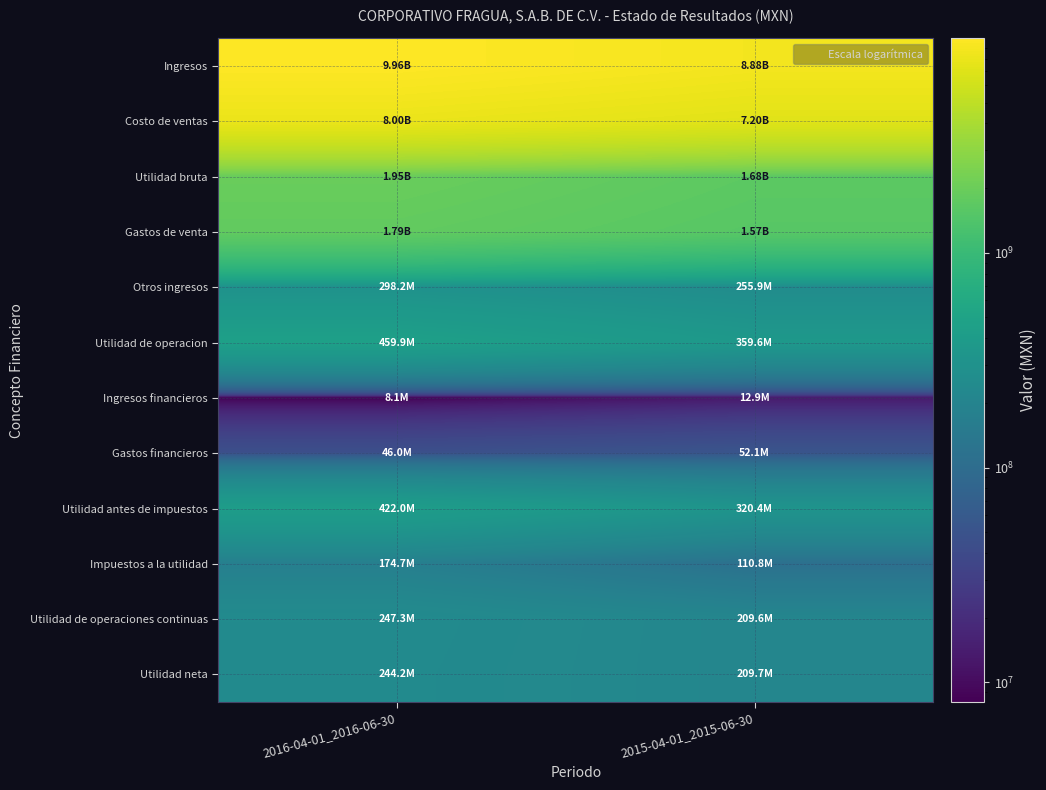

How many series are shown in this chart?

12